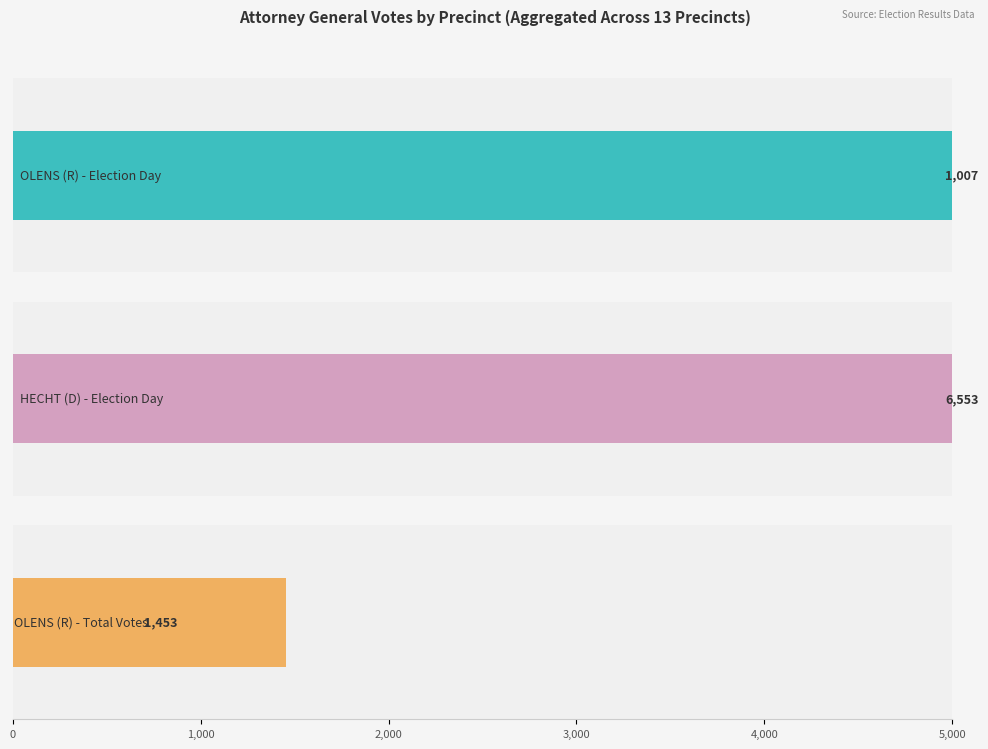

At EAST MACON 2, list the series in order from smallest to largest.

OLENS (R) - Election Day, OLENS (R) - Total Votes, HECHT (D) - Election Day